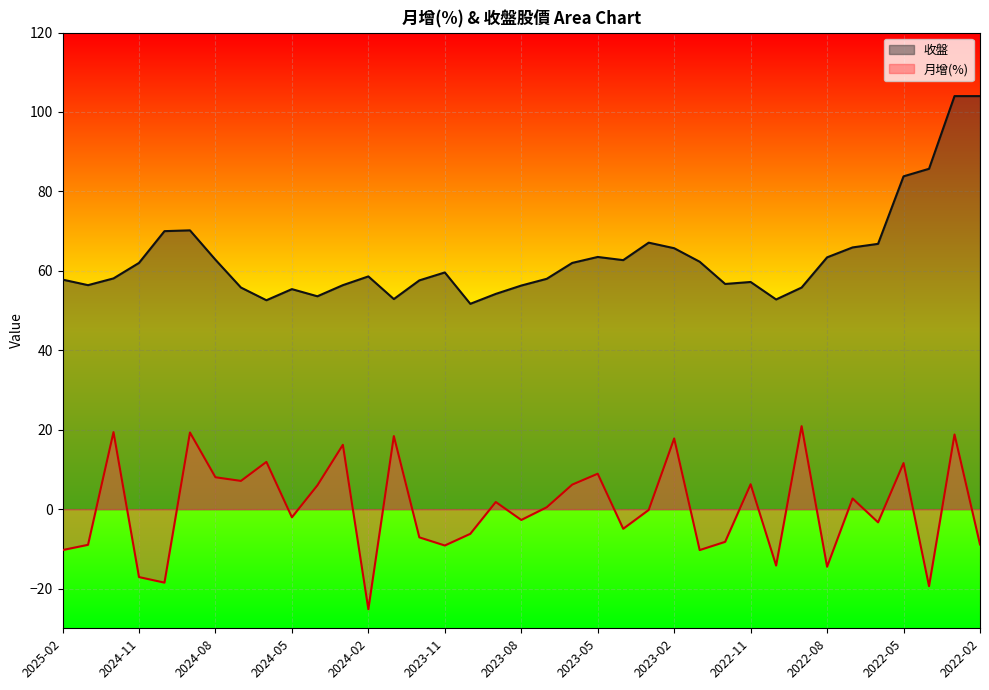

True or false: 收盤 and 月增(%) cross at least once.

False